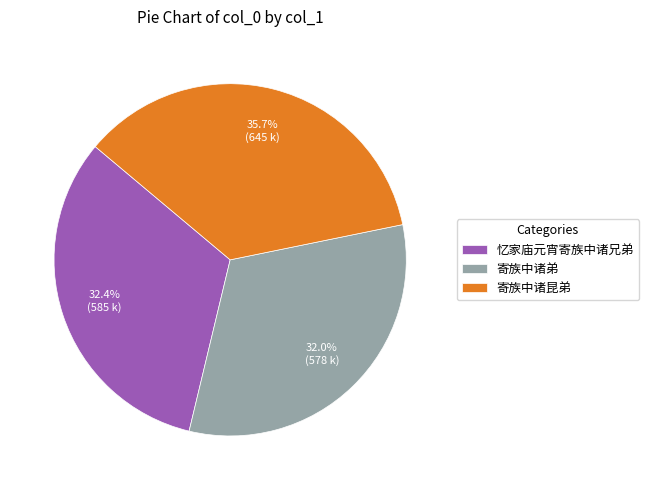

What is the largest slice in the pie chart?

寄族中诸昆弟